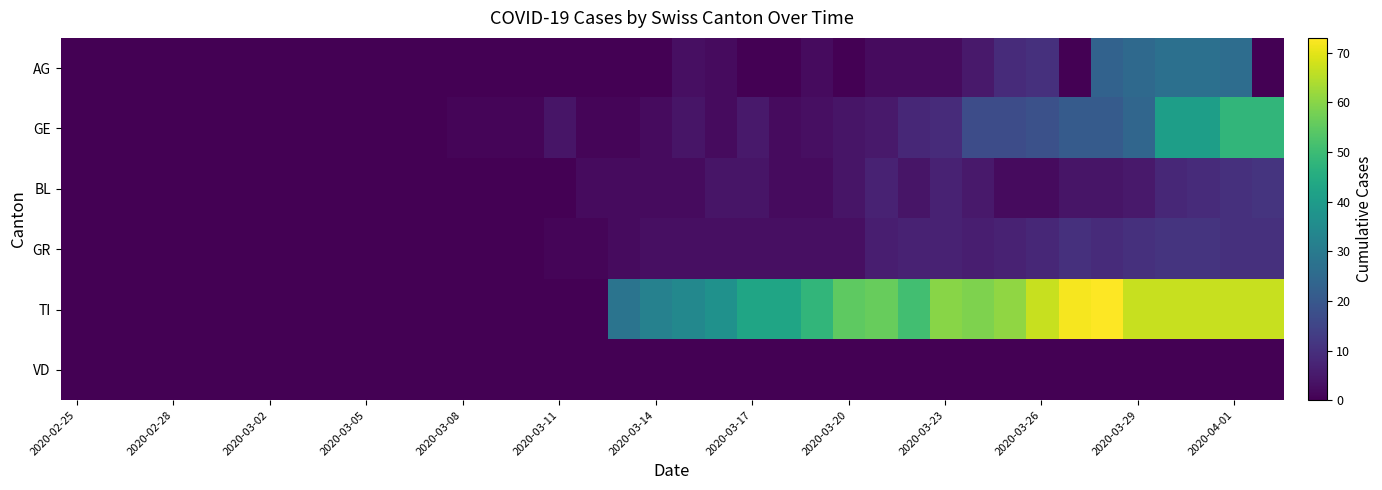

Which series has the largest total across all categories?

TI